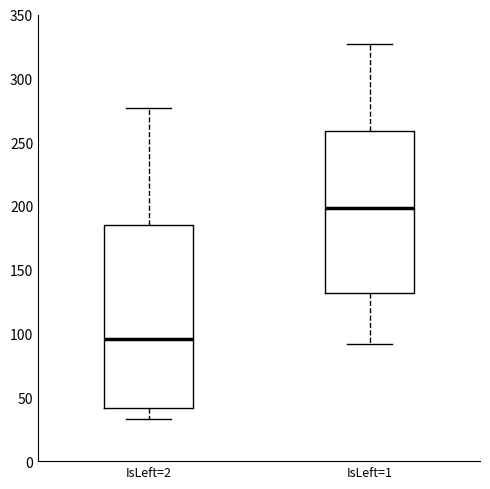

Reading left to right, read every box against the y-axis: the position of its median line, the range the box covers, and the ends of its whiskers. The values are not printed on the chart, so give them approximately, as read against the axis.

IsLeft=2: median 95, box 40 to 185, whiskers 35 to 275
IsLeft=1: median 200, box 130 to 260, whiskers 90 to 325